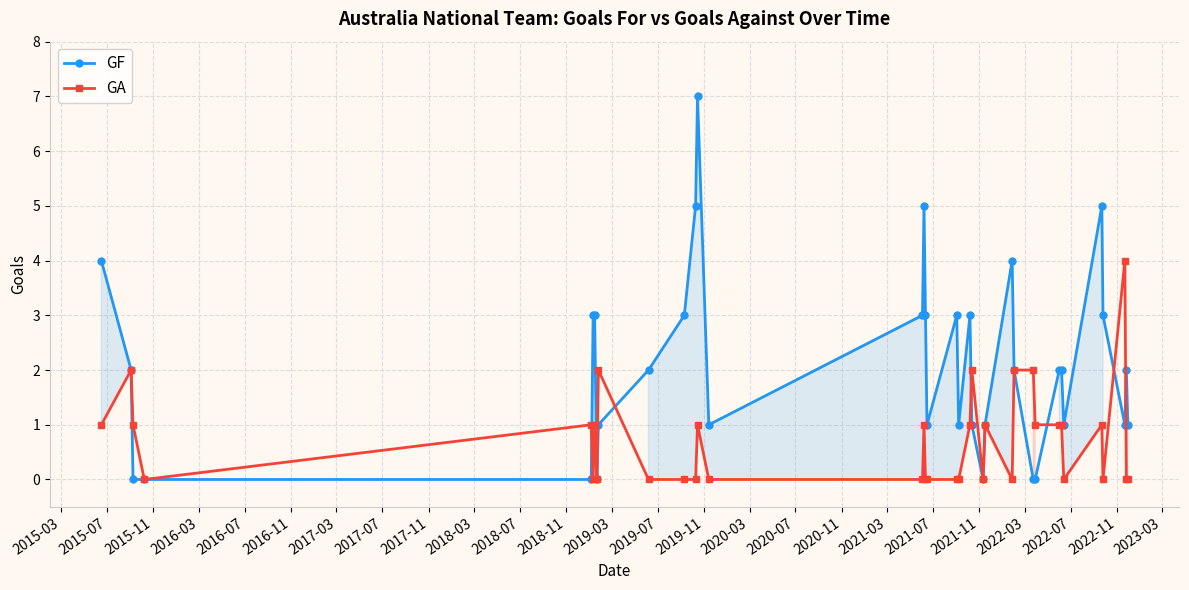

What is the greatest value displayed?

7